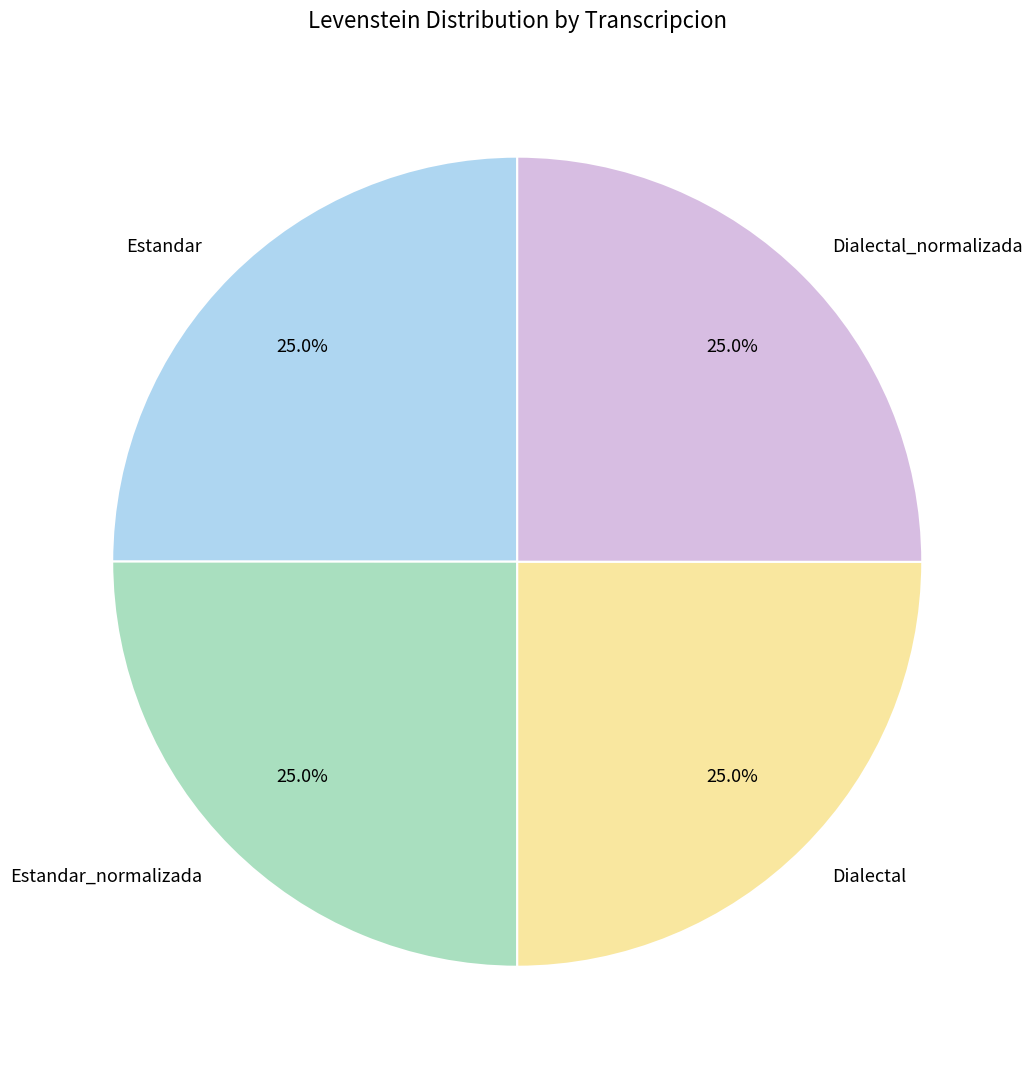

Does Dialectal represent more than half of the total?

No